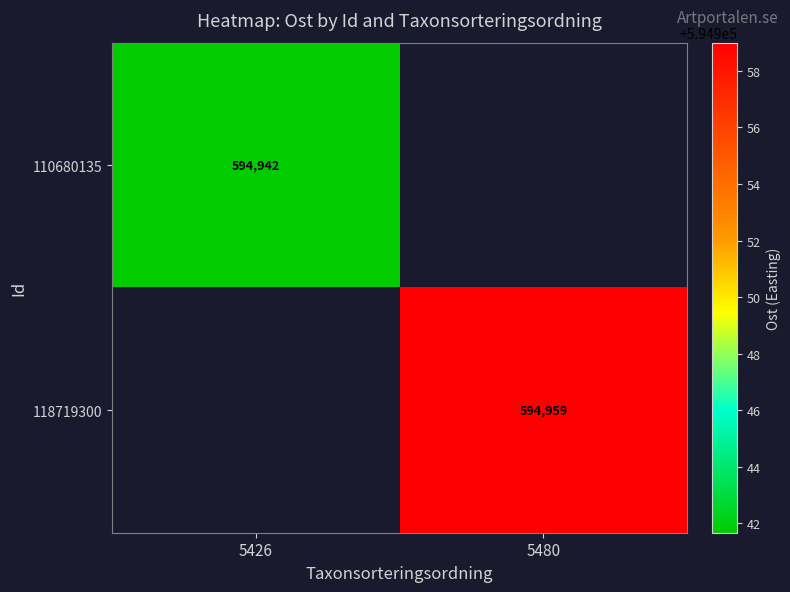

Is it true that 110680135 equals 594942 at 5426?

True